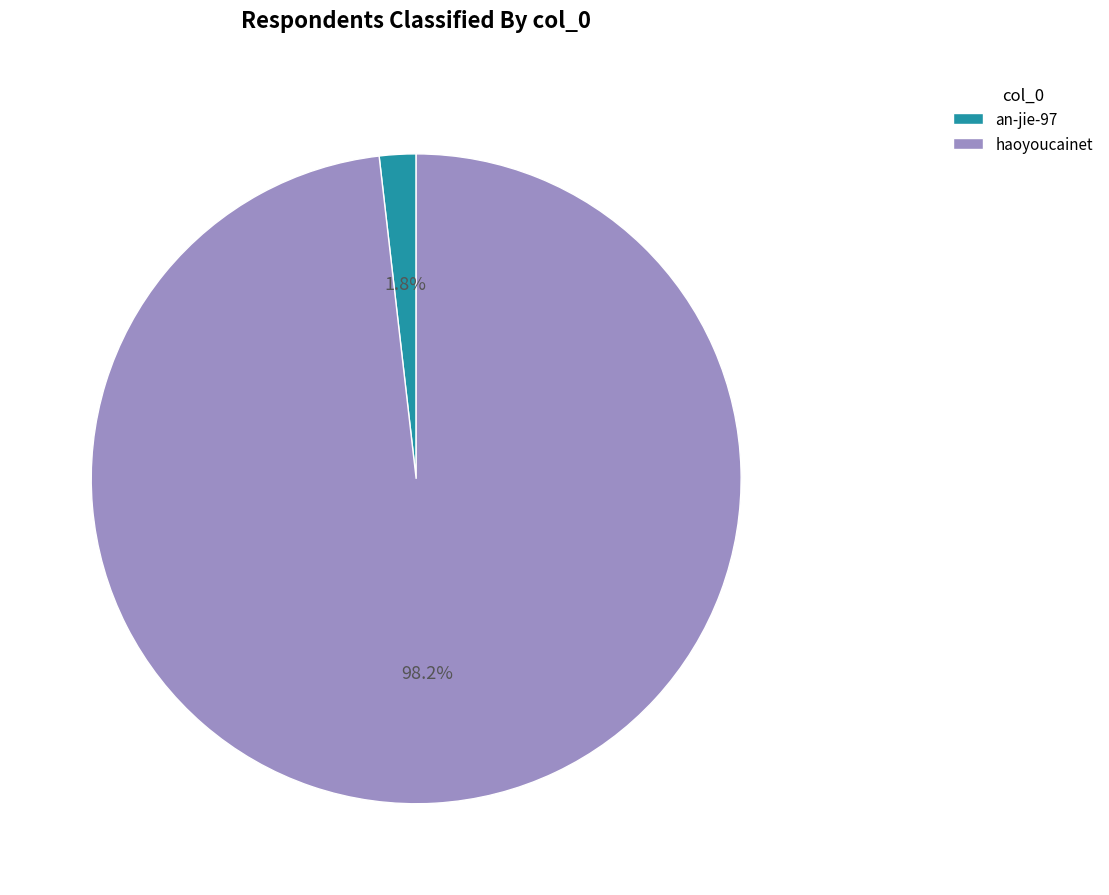

How many slices are in this pie chart?

2